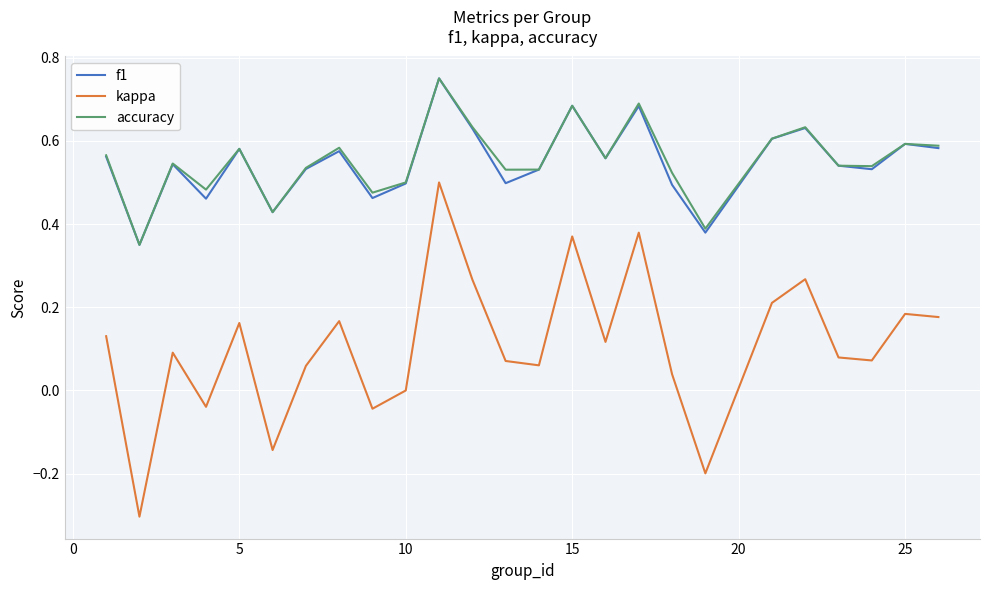

True or false: accuracy has more than 0 interior local peaks.

True